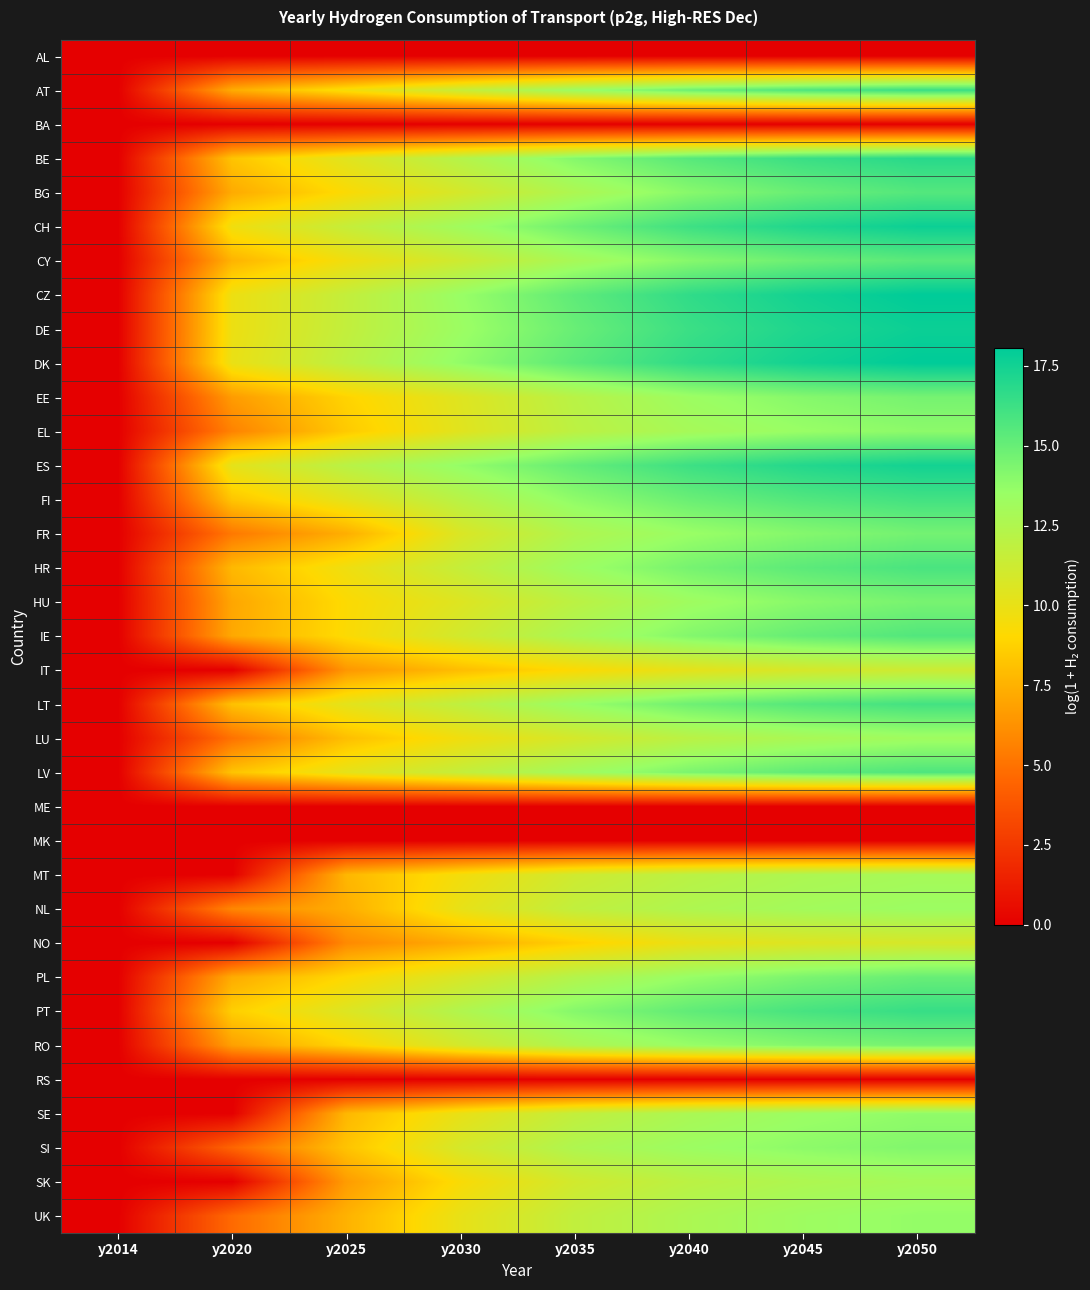

Reading left to right, what are all the values shown in this chart?

AL: y2014=0.0	y2020=0.0	y2025=0.0	y2030=0.0	y2035=0.0	y2040=0.0	y2045=0.0	y2050=0.0
AT: y2014=0.0	y2020=7.3	y2025=9.5	y2030=11.5	y2035=13.4	y2040=14.8	y2045=15.7	y2050=16.3
BA: y2014=0.0	y2020=0.0	y2025=0.0	y2030=0.0	y2035=0.0	y2040=0.0	y2045=0.0	y2050=0.0
BE: y2014=0.0	y2020=8.2	y2025=10.4	y2030=12.3	y2035=14.1	y2040=15.5	y2045=16.3	y2050=16.9
BG: y2014=0.0	y2020=7.2	y2025=9.2	y2030=10.9	y2035=12.6	y2040=14.0	y2045=15.0	y2050=15.6
CH: y2014=0.0	y2020=9.7	y2025=11.6	y2030=13.2	y2035=14.8	y2040=16.2	y2045=17.1	y2050=17.7
CY: y2014=0.0	y2020=7.6	y2025=9.7	y2030=11.2	y2035=12.9	y2040=14.1	y2045=14.9	y2050=15.4
CZ: y2014=0.0	y2020=9.8	y2025=11.7	y2030=13.5	y2035=15.3	y2040=16.6	y2045=17.5	y2050=18.1
DE: y2014=0.0	y2020=9.8	y2025=11.7	y2030=13.4	y2035=15.0	y2040=16.3	y2045=17.2	y2050=17.7
DK: y2014=0.0	y2020=9.9	y2025=11.9	y2030=13.7	y2035=15.3	y2040=16.6	y2045=17.5	y2050=18.1
EE: y2014=0.0	y2020=6.6	y2025=8.8	y2030=10.5	y2035=12.1	y2040=13.4	y2045=14.1	y2050=14.6
EL: y2014=0.0	y2020=5.7	y2025=8.5	y2030=10.4	y2035=12.0	y2040=12.9	y2045=13.5	y2050=13.9
ES: y2014=0.0	y2020=10.2	y2025=12.1	y2030=13.7	y2035=15.1	y2040=16.2	y2045=17.0	y2050=17.5
FI: y2014=0.0	y2020=8.3	y2025=10.3	y2030=12.2	y2035=13.8	y2040=14.9	y2045=15.6	y2050=16.1
FR: y2014=0.0	y2020=5.3	y2025=7.4	y2030=10.7	y2035=12.5	y2040=13.5	y2045=14.1	y2050=14.6
HR: y2014=0.0	y2020=7.8	y2025=9.7	y2030=11.6	y2035=13.3	y2040=14.5	y2045=15.3	y2050=15.9
HU: y2014=0.0	y2020=7.1	y2025=9.2	y2030=10.5	y2035=12.0	y2040=13.2	y2045=14.0	y2050=14.5
IE: y2014=0.0	y2020=7.2	y2025=9.2	y2030=11.0	y2035=12.8	y2040=14.2	y2045=15.1	y2050=15.6
IT: y2014=0.0	y2020=0.0	y2025=6.5	y2030=8.0	y2035=9.1	y2040=10.1	y2045=10.9	y2050=11.3
LT: y2014=0.0	y2020=8.1	y2025=10.2	y2030=11.9	y2035=13.5	y2040=14.8	y2045=15.6	y2050=16.1
LU: y2014=0.0	y2020=5.0	y2025=8.0	y2030=9.6	y2035=10.9	y2040=12.1	y2045=12.8	y2050=13.2
LV: y2014=0.0	y2020=8.2	y2025=10.2	y2030=11.6	y2035=13.1	y2040=14.4	y2045=15.2	y2050=15.7
ME: y2014=0.0	y2020=0.0	y2025=0.0	y2030=0.0	y2035=0.0	y2040=0.0	y2045=0.0	y2050=0.0
MK: y2014=0.0	y2020=0.0	y2025=0.0	y2030=0.0	y2035=0.0	y2040=0.0	y2045=0.0	y2050=0.0
MT: y2014=0.0	y2020=0.0	y2025=7.7	y2030=9.6	y2035=11.2	y2040=12.1	y2045=12.6	y2050=12.9
NL: y2014=0.0	y2020=5.8	y2025=7.4	y2030=10.1	y2035=11.8	y2040=12.6	y2045=13.1	y2050=13.4
NO: y2014=0.0	y2020=0.0	y2025=5.9	y2030=7.3	y2035=8.7	y2040=10.0	y2045=10.5	y2050=10.9
PL: y2014=0.0	y2020=7.3	y2025=9.0	y2030=10.7	y2035=12.3	y2040=13.6	y2045=14.4	y2050=15.0
PT: y2014=0.0	y2020=8.6	y2025=10.6	y2030=12.5	y2035=14.1	y2040=15.2	y2045=15.9	y2050=16.4
RO: y2014=0.0	y2020=6.8	y2025=8.9	y2030=11.0	y2035=12.6	y2040=13.6	y2045=14.2	y2050=14.6
RS: y2014=0.0	y2020=0.0	y2025=0.0	y2030=0.0	y2035=0.0	y2040=0.0	y2045=0.0	y2050=0.0
SE: y2014=0.0	y2020=0.0	y2025=7.7	y2030=10.0	y2035=11.7	y2040=12.7	y2045=13.4	y2050=13.8
SI: y2014=0.0	y2020=4.5	y2025=8.2	y2030=10.9	y2035=12.6	y2040=13.4	y2045=13.9	y2050=14.2
SK: y2014=0.0	y2020=0.0	y2025=6.7	y2030=9.3	y2035=11.1	y2040=12.0	y2045=12.6	y2050=13.0
UK: y2014=0.0	y2020=4.7	y2025=7.5	y2030=10.0	y2035=11.7	y2040=12.7	y2045=13.3	y2050=13.7